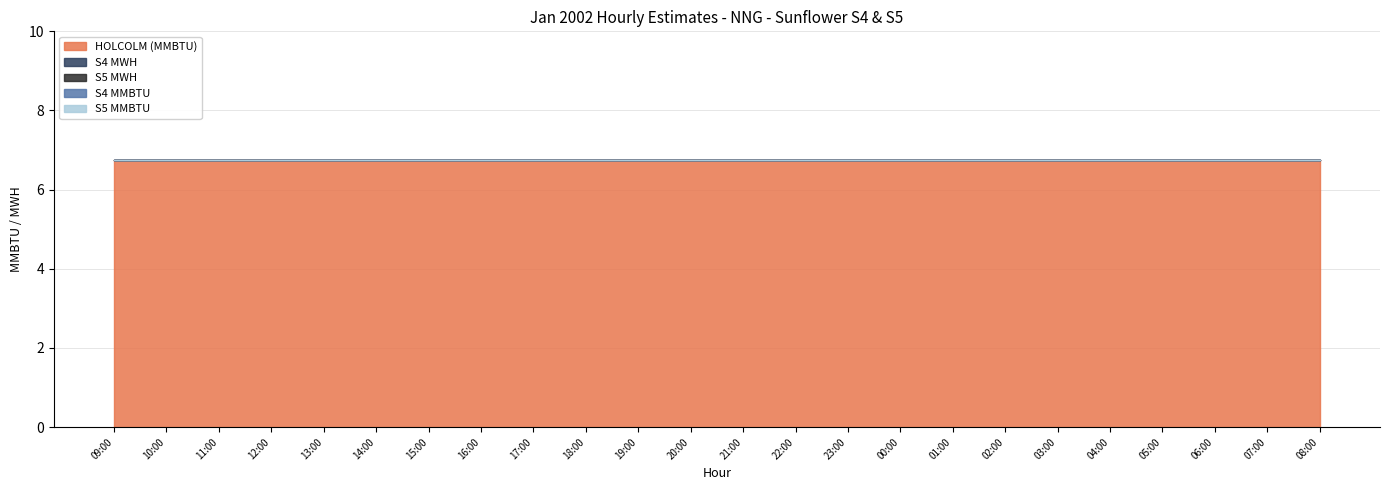

Which category has the highest value across all series?

09:00